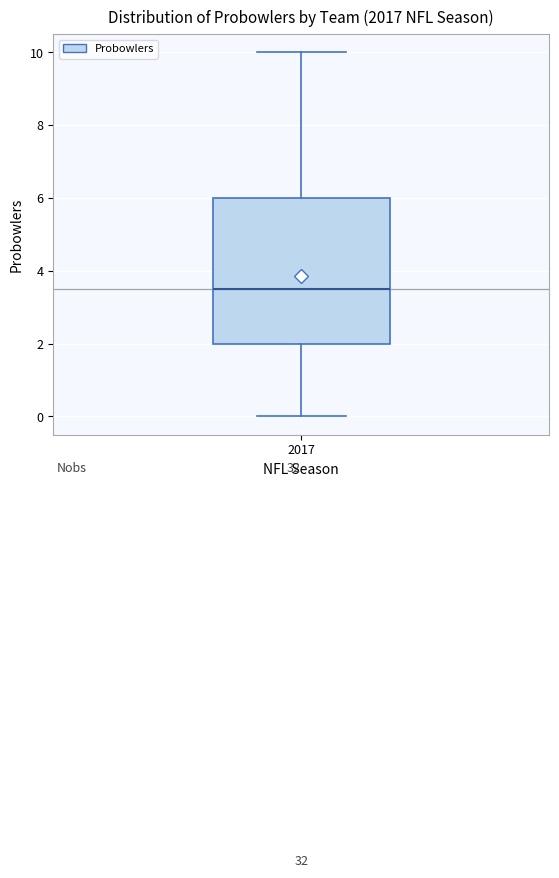

Where is the upper edge of the box at x = 2017 on the y-axis? The values are not printed on the chart, so give them approximately, as read against the axis.

6.0